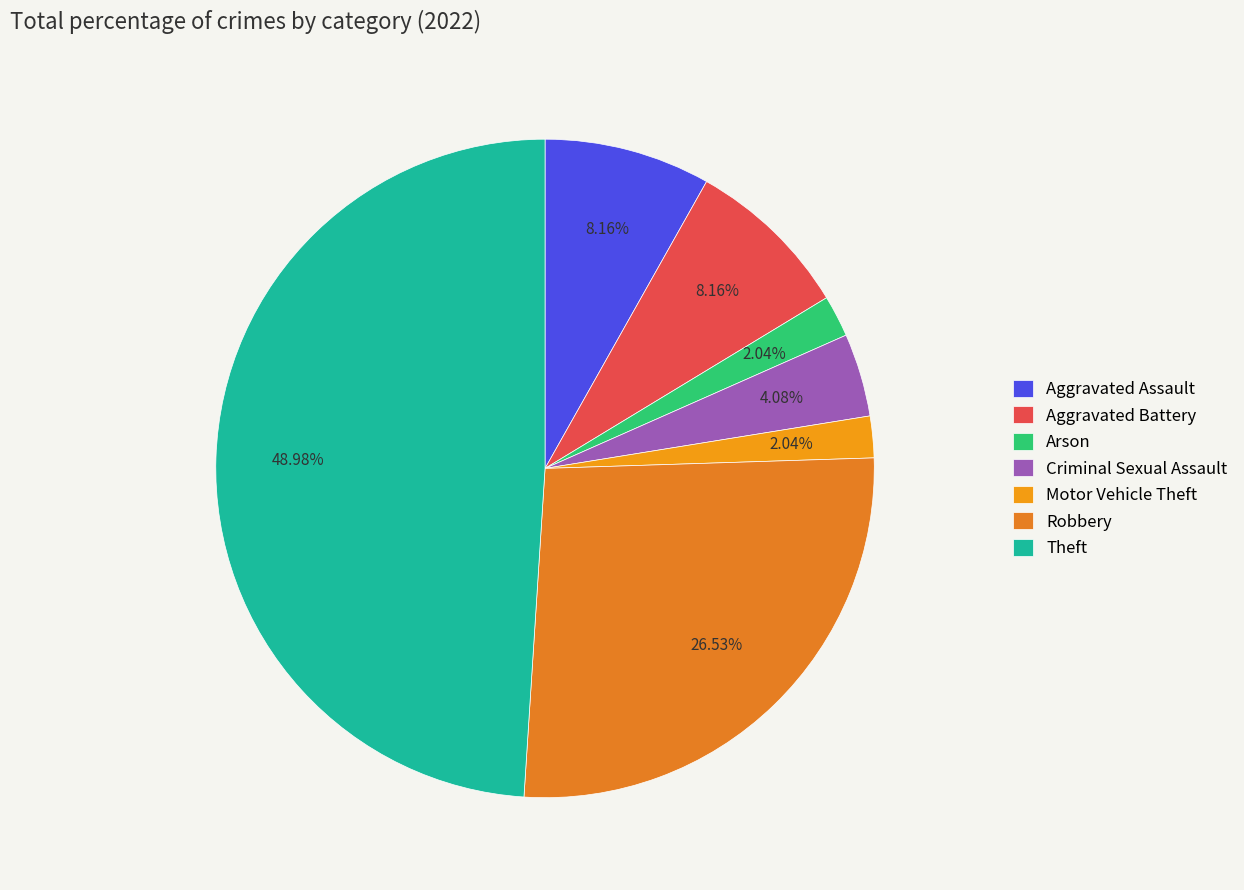

Is there a majority slice in this chart?

No